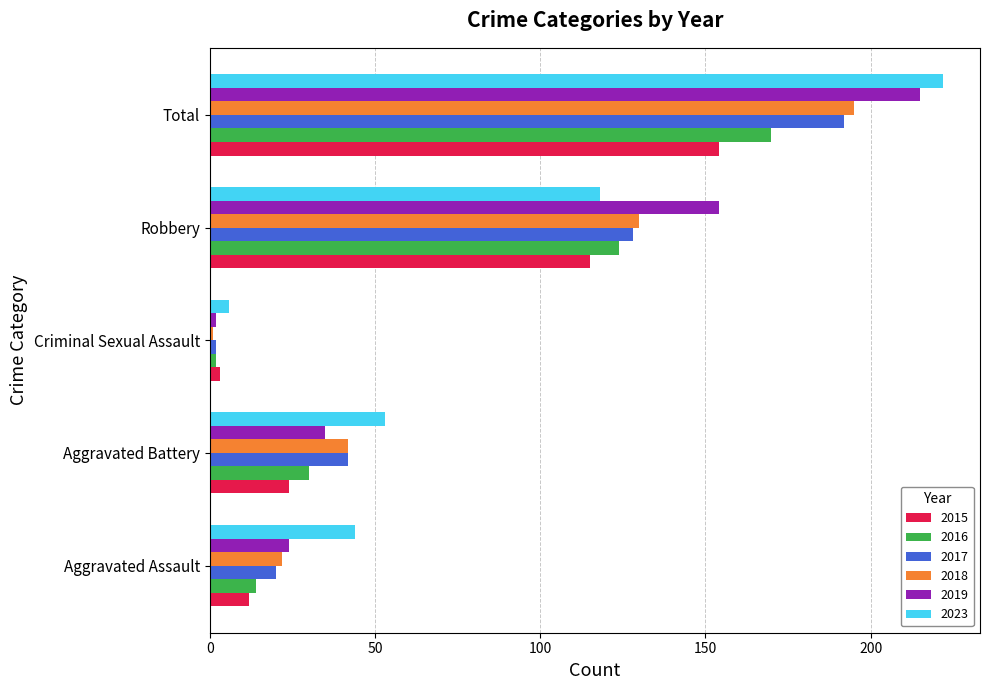

What is the difference between the maximum and minimum values in the 2018 series?

194